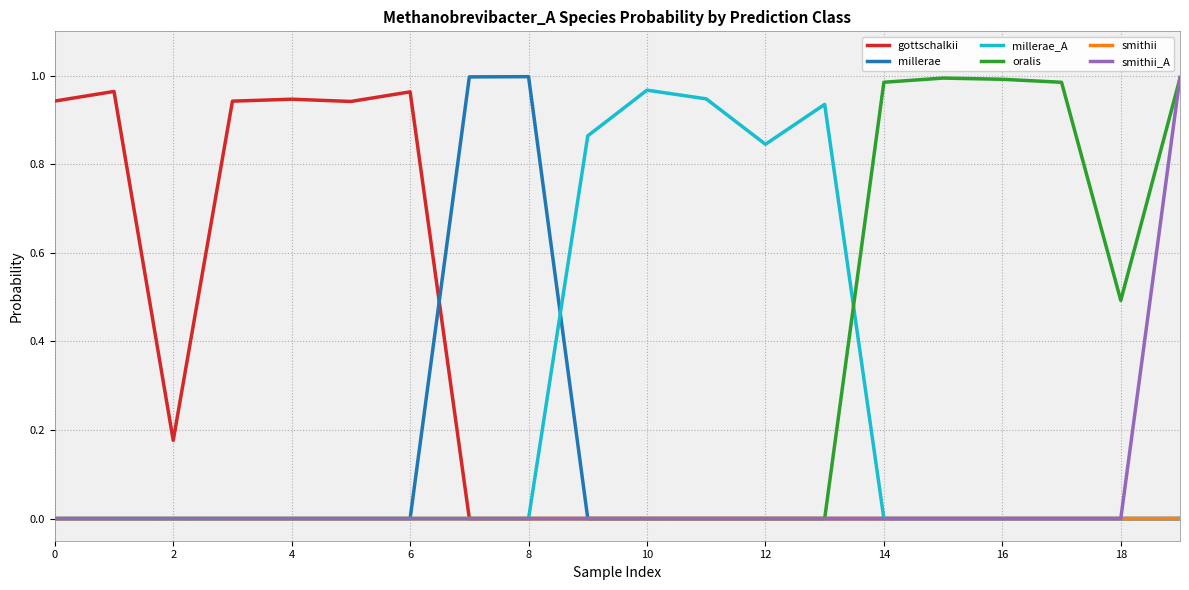

What are all the series names shown in the legend?

gottschalkii, millerae, millerae_A, oralis, smithii, smithii_A